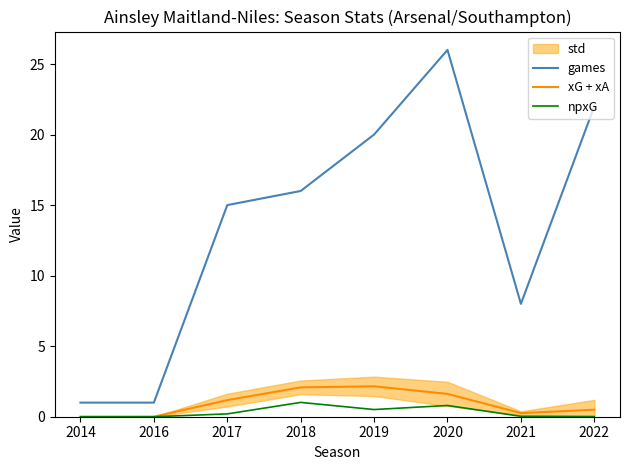

True or false: games and xG + xA intersect in this chart.

False